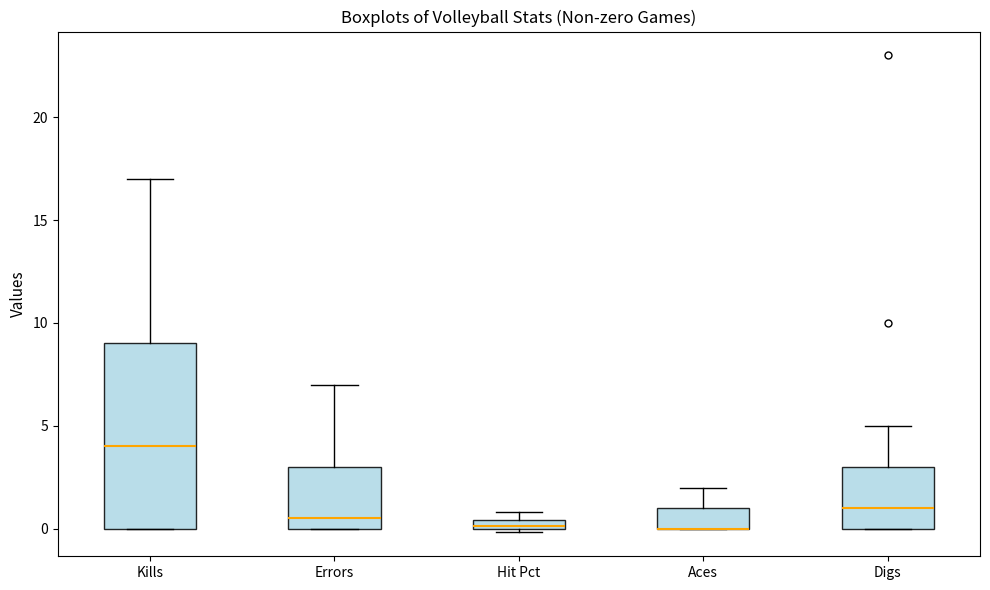

Where does the upper whisker of the box for Kills end on the y-axis? The values are not printed on the chart, so give them approximately, as read against the axis.

17.0